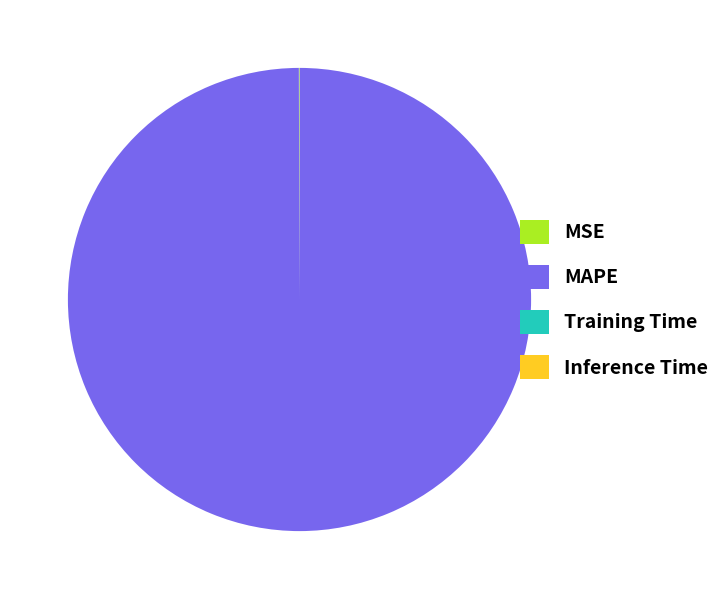

Does any single category account for the majority?

Yes